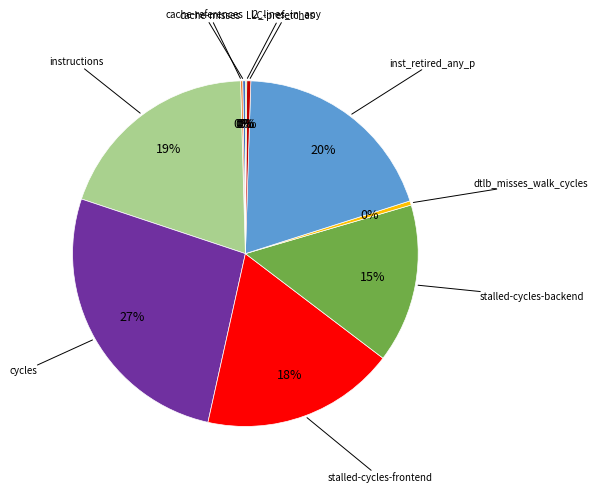

To the nearest percent, what is the average slice percentage?

10%